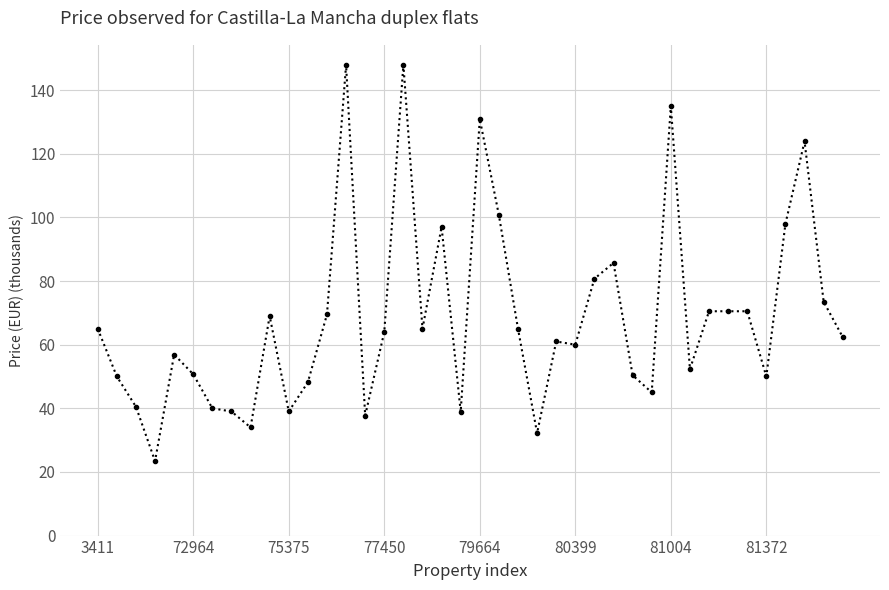

What is the minimum value shown in the chart?

23.4